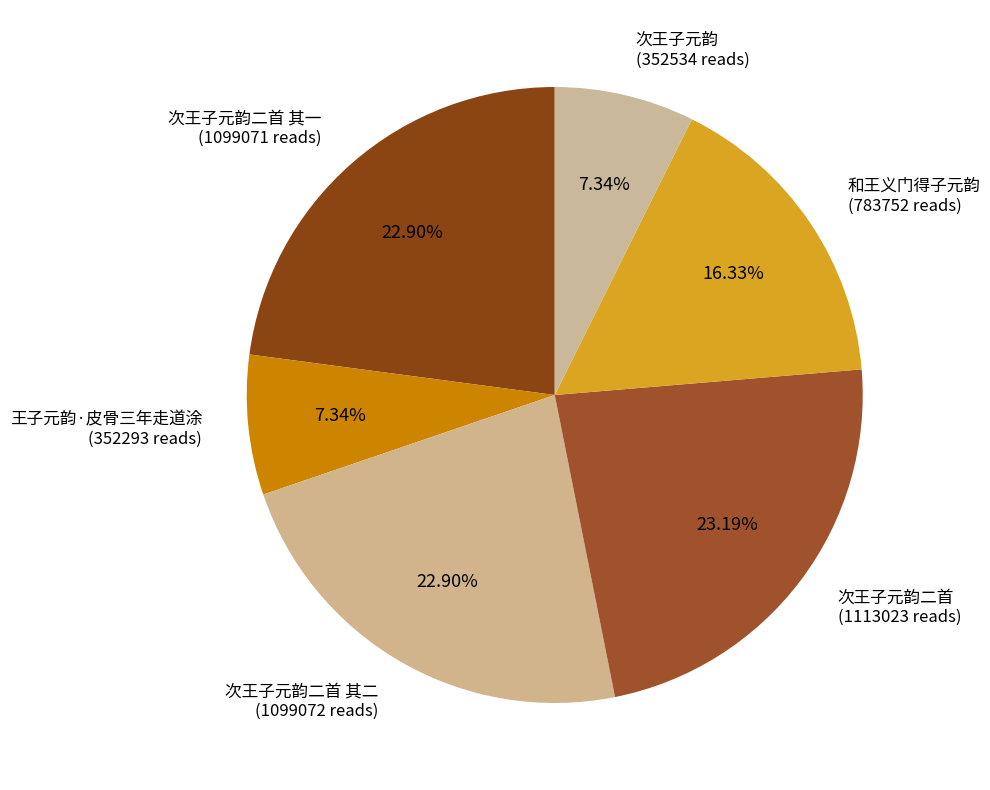

What percentage do 次王子元韵二首 其一 and 次王子元韵 together represent?

30.2%